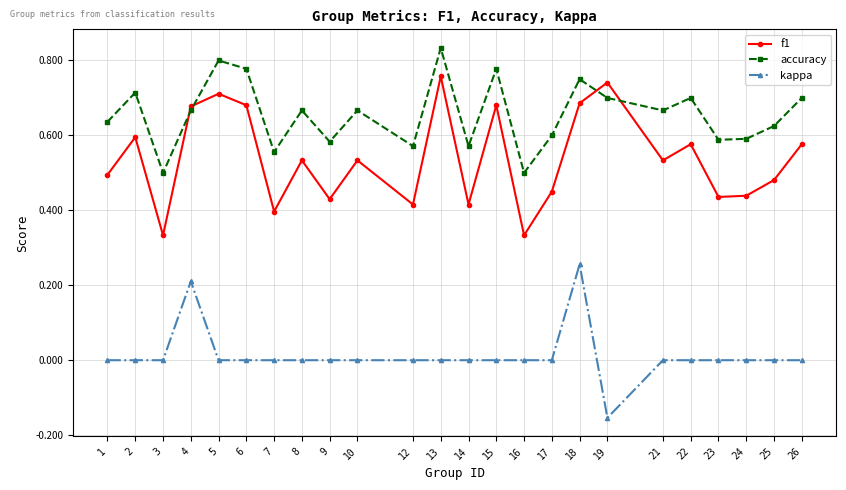

True or false: kappa and accuracy cross at least once.

False